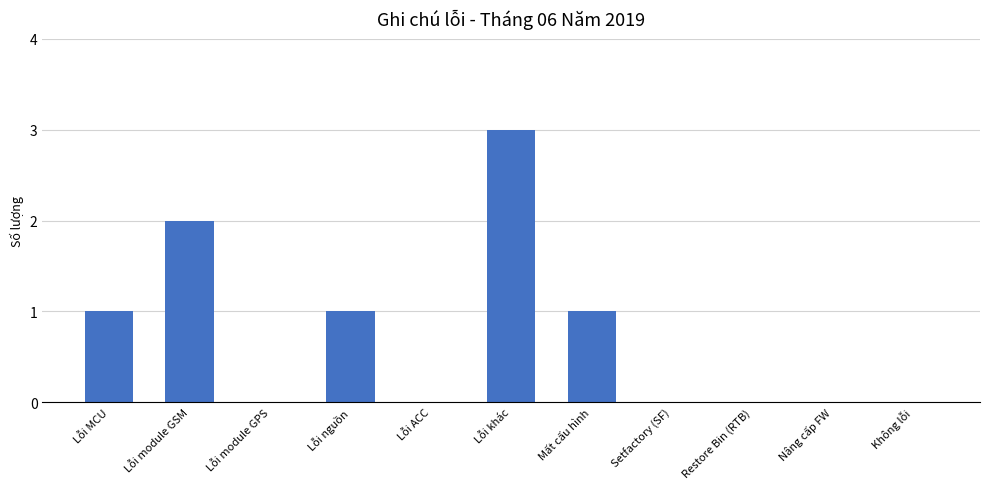

Count the values in the range 0 to 1.

9